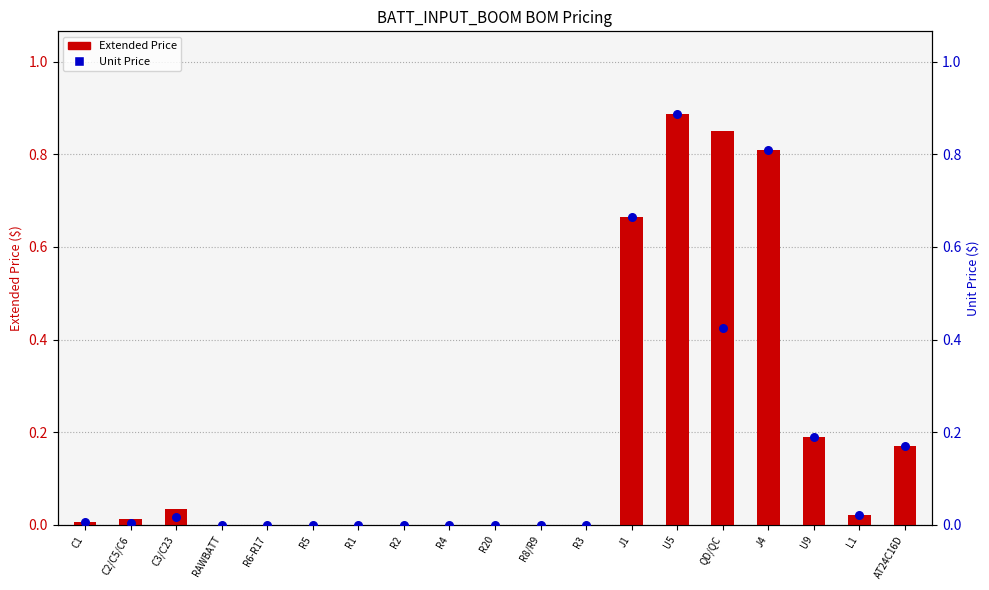

Which series has the largest total across all categories?

Extended Price